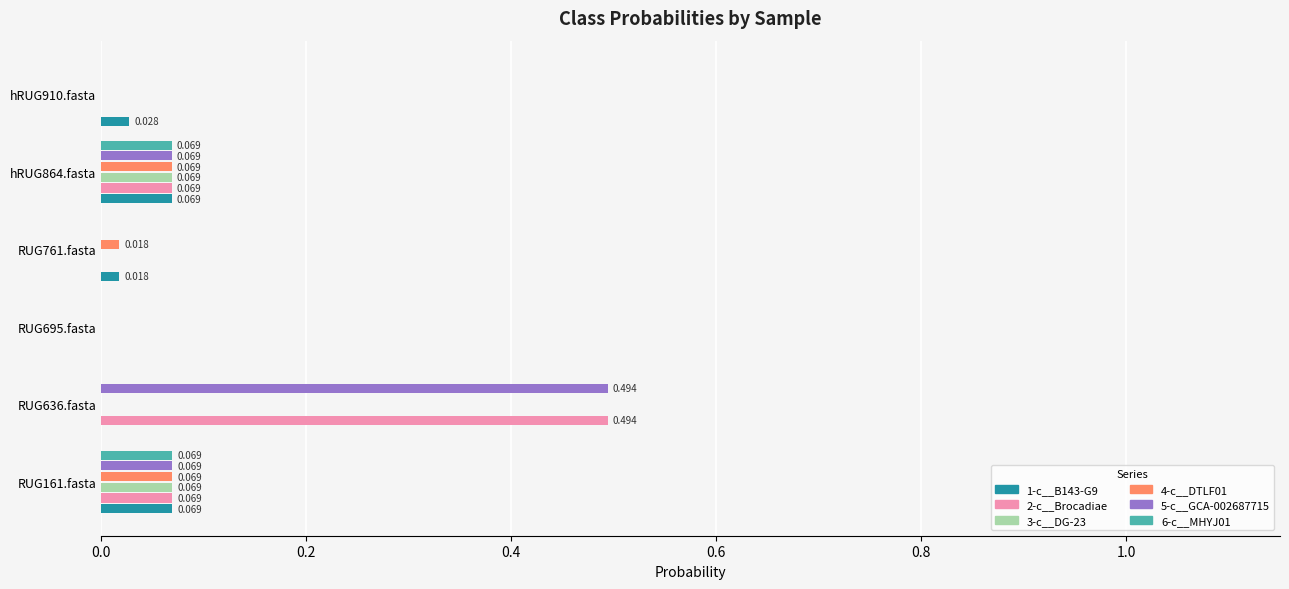

Is the value of 6-c__MHYJ01 at hRUG864.fasta greater than the value of 1-c__B143-G9 at hRUG910.fasta?

Yes